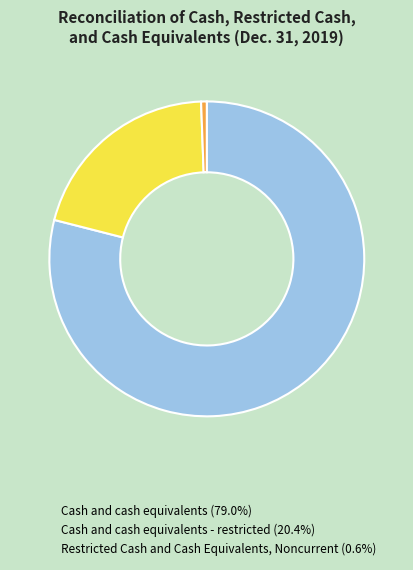

Is there a majority slice in this chart?

Yes